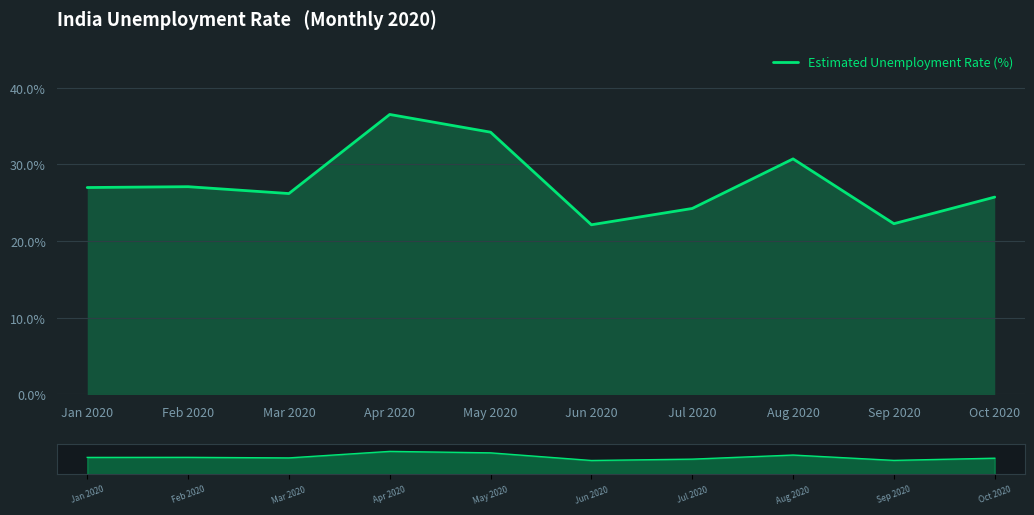

How many interior local valleys (lower than both neighbors) does the data have?

3